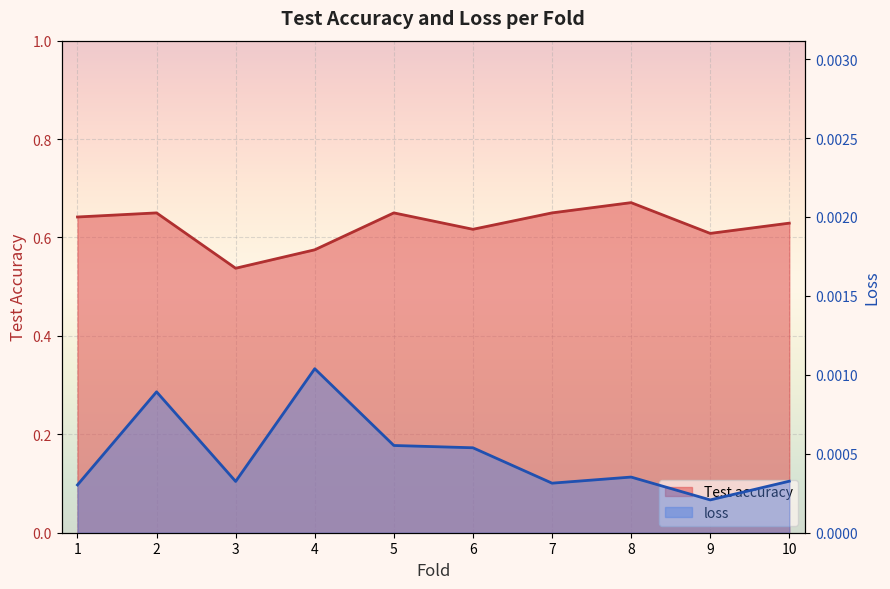

Is the value of Test accuracy at 7 greater than the value of loss at 7?

Yes